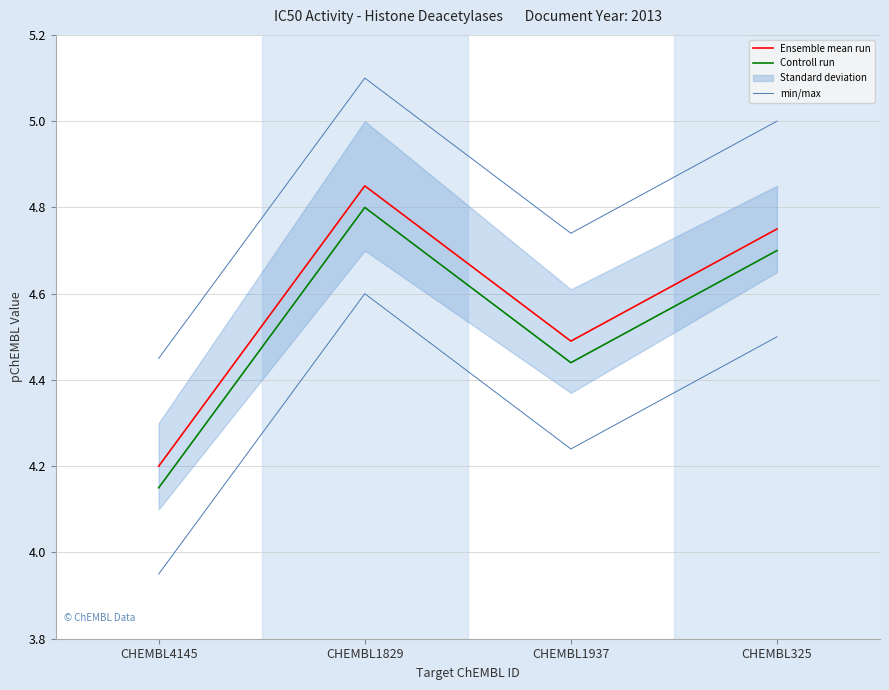

List the series in order of their overall mean, lowest first.

min/max, Controll run, Ensemble mean run